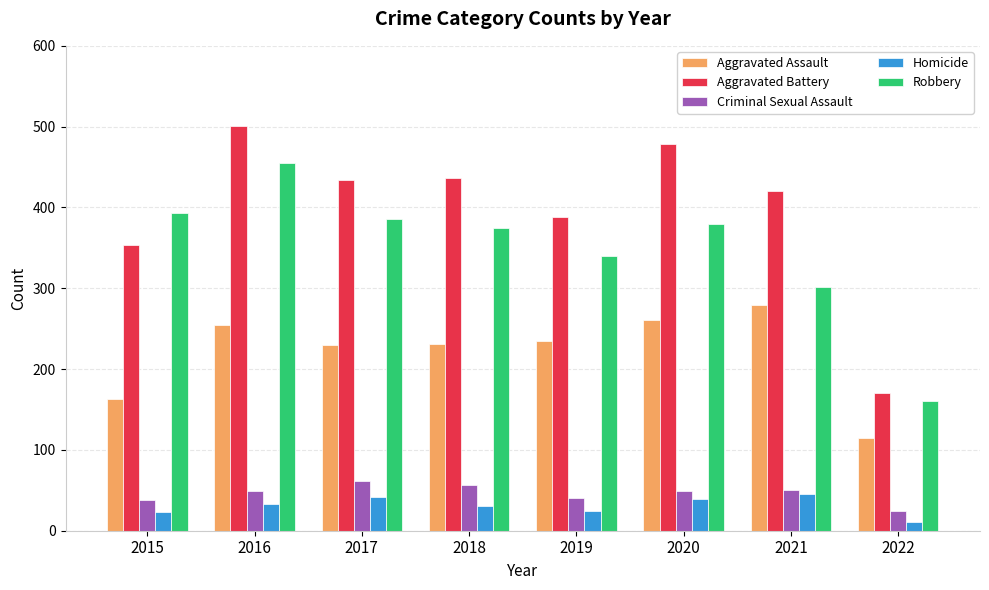

At 2018, list the series in order from largest to smallest.

Aggravated Battery, Robbery, Aggravated Assault, Criminal Sexual Assault, Homicide